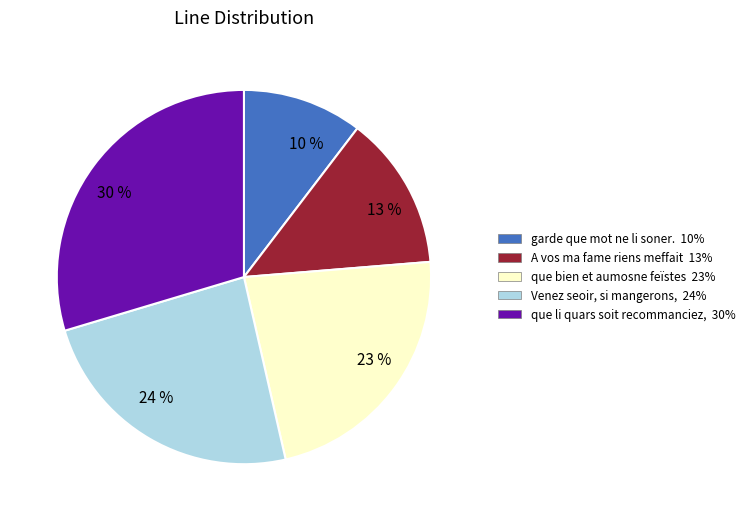

Rank the categories by value from lowest to highest.

garde que mot ne li soner., A vos ma fame riens meffait, que bien et aumosne feïstes, Venez seoir, si mangerons,, que li quars soit recommanciez,